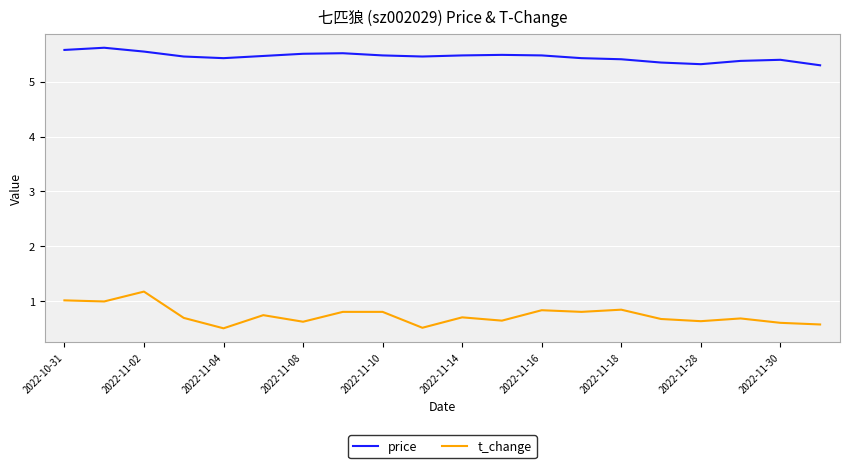

What is the highest value of the t_change series?

1.2